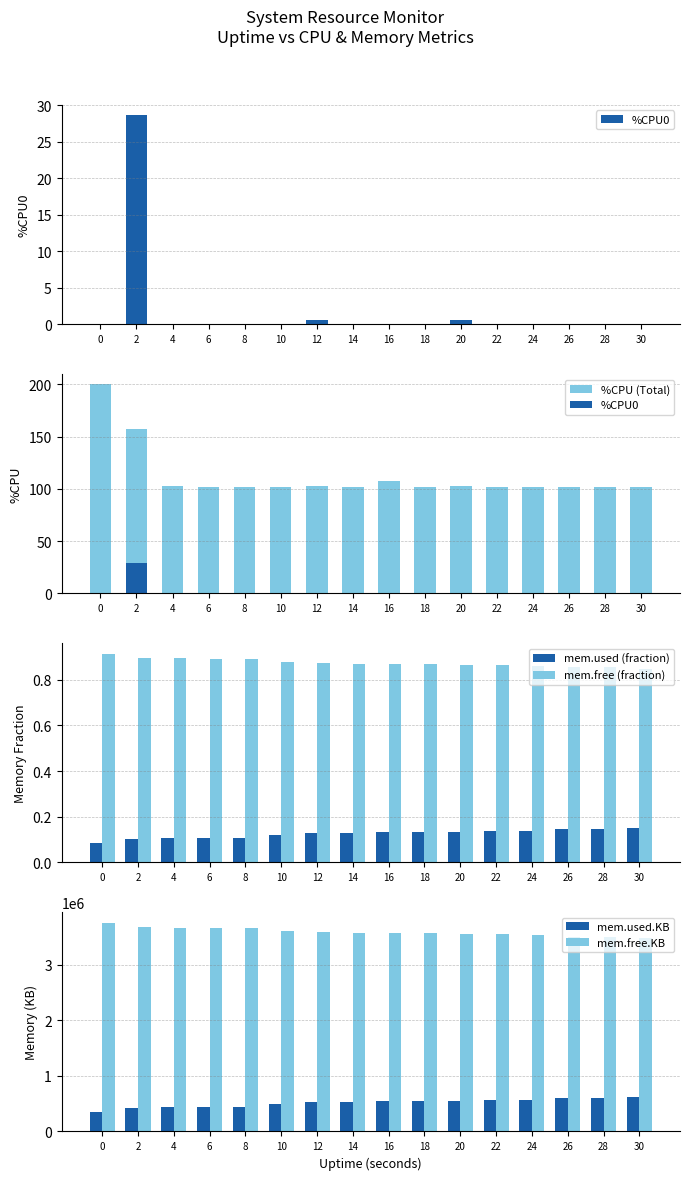

Where is %CPU (Total) nearest to the value 150?

2